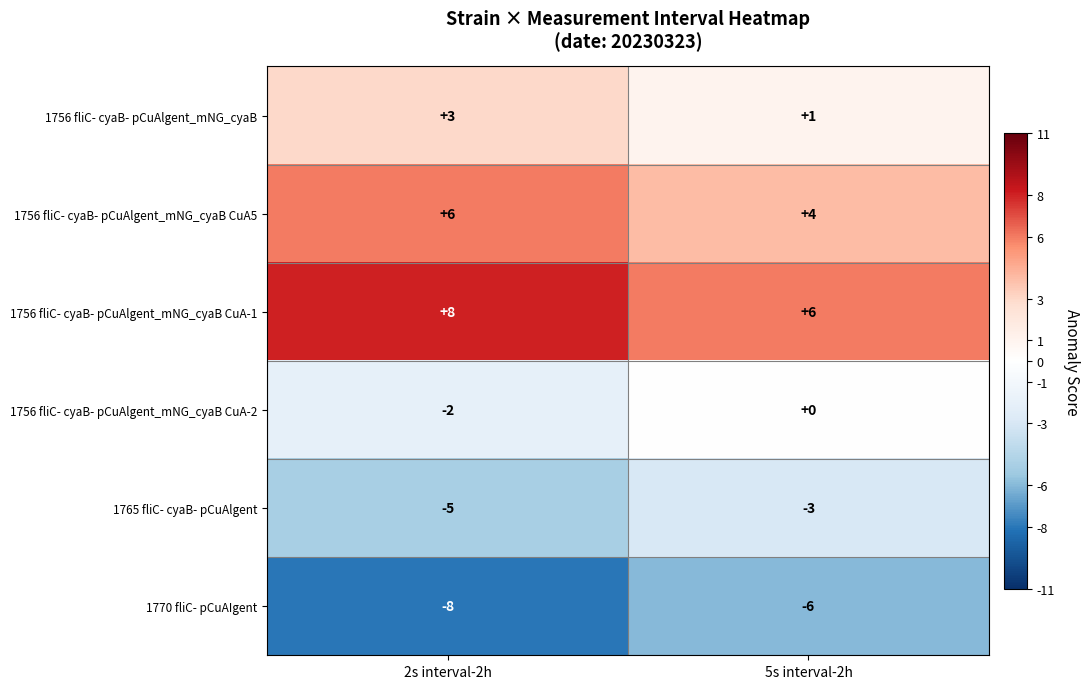

What is the minimum value shown in the chart?

-8